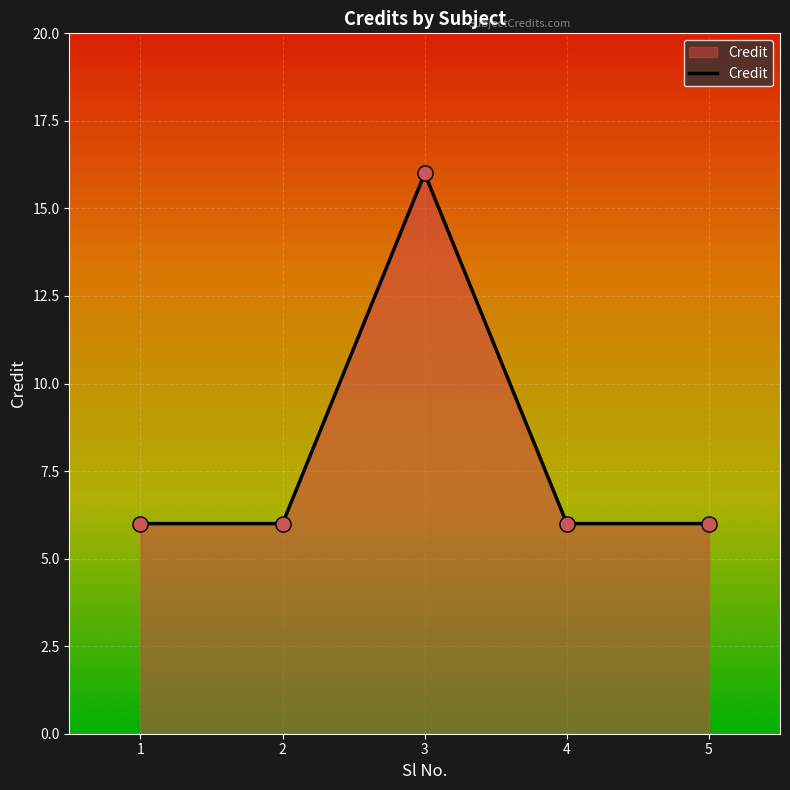

Which has a higher value, 3 or 5?

3